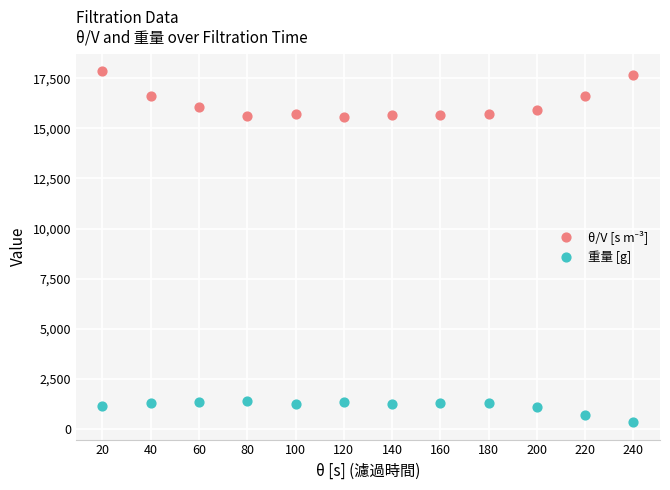

Which series contains the lowest Y value?

重量 [g]